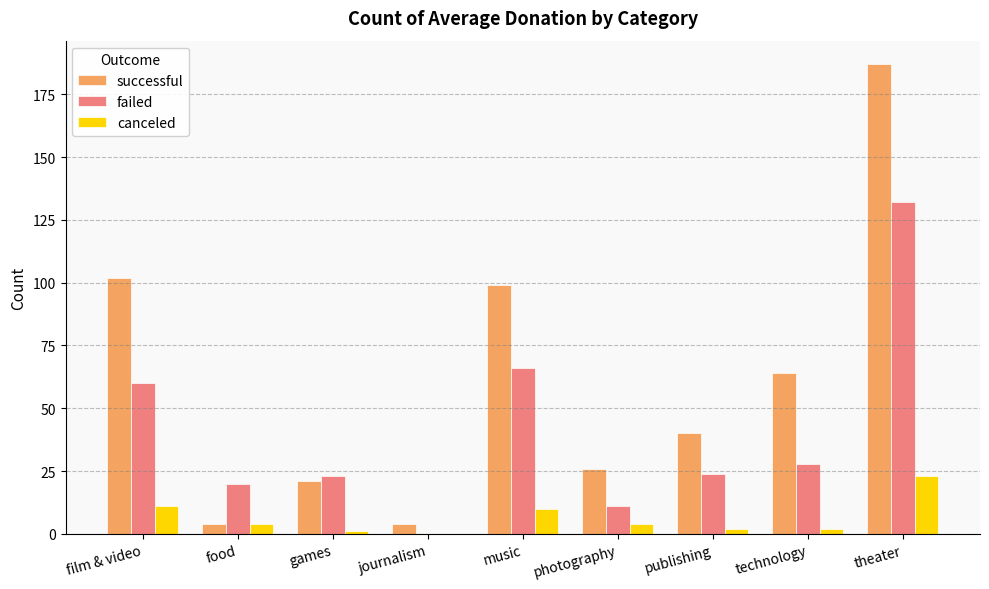

What is the approximate value of canceled at music?

10